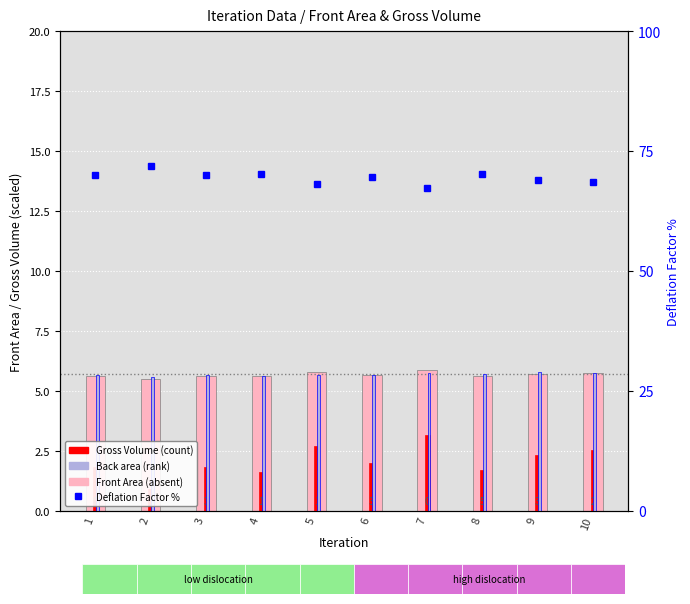

How many data points in Gross Volume are less than 1?

1